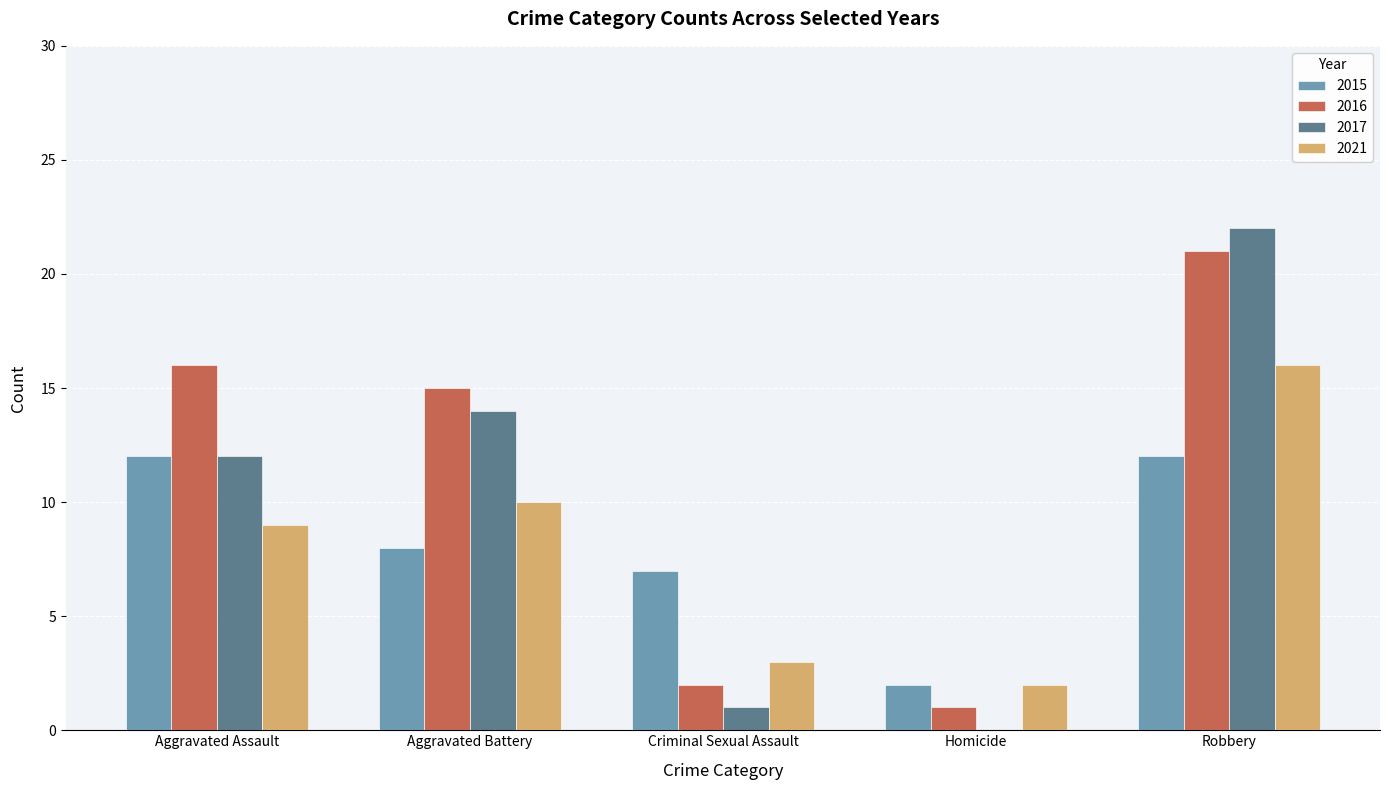

What is the total value across all series at Robbery?

71